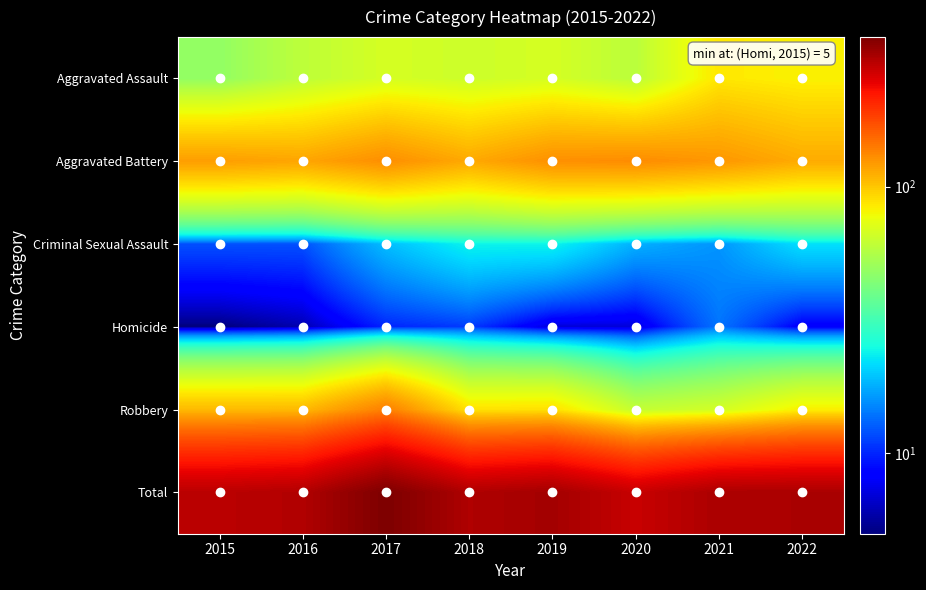

Between 2017 and 2018, which is larger?

2017